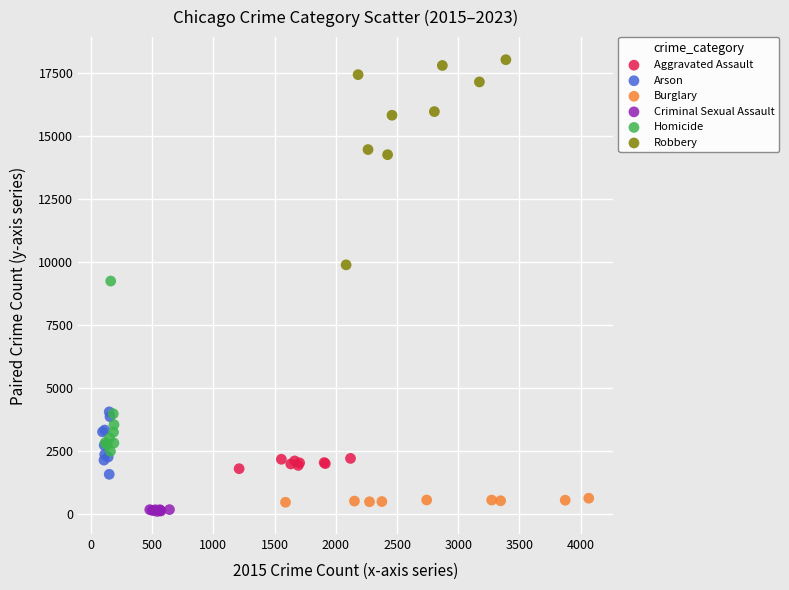

Which series has the widest spread of Y values?

Robbery